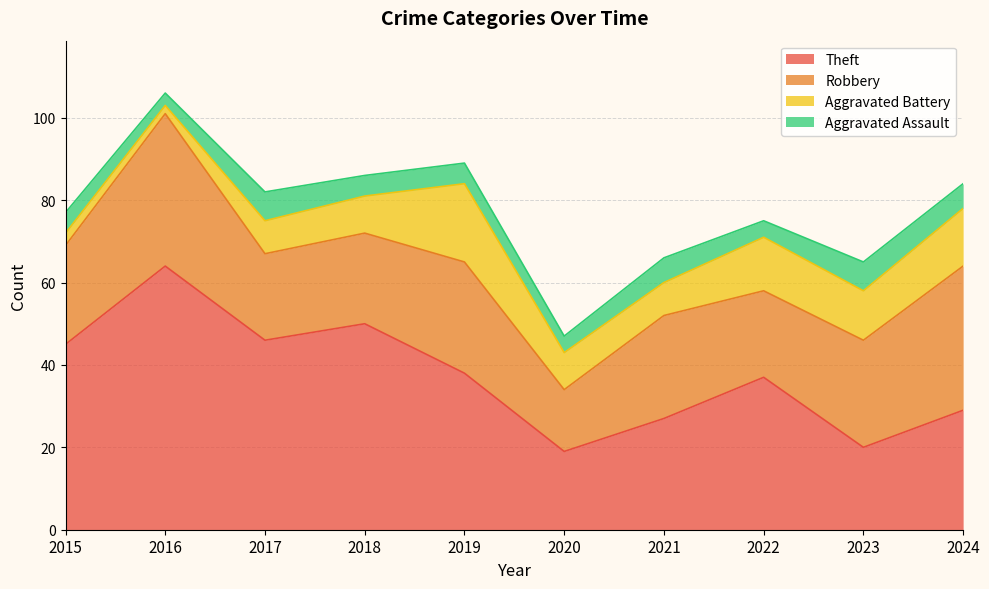

True or false: Theft and Aggravated Assault intersect in this chart.

False